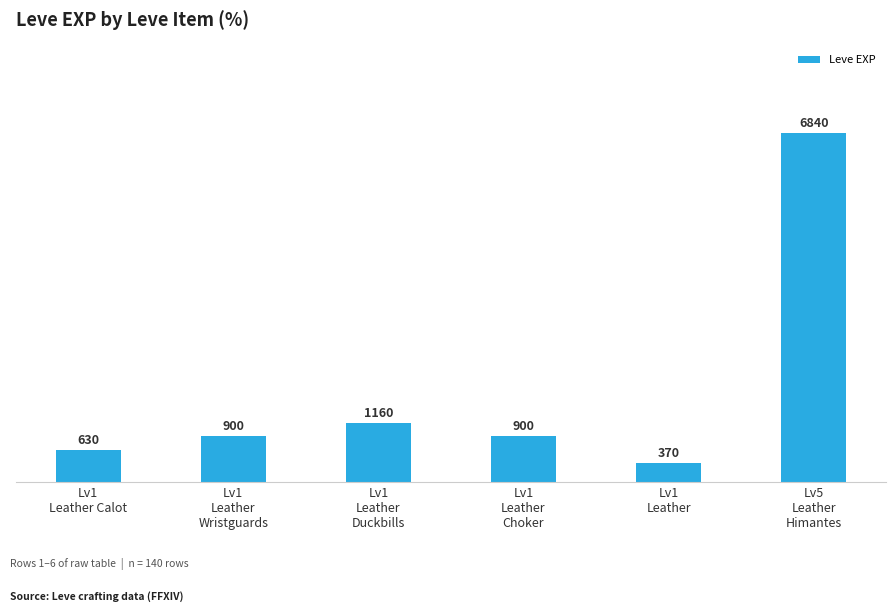

What is the minimum value shown in the chart?

370